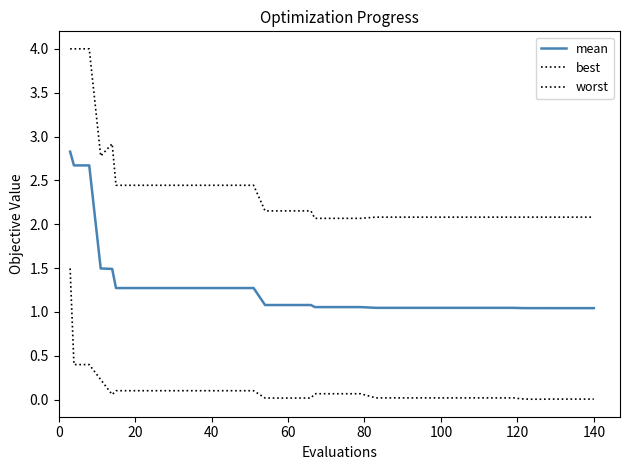

Does the chart have visible grid lines?

No